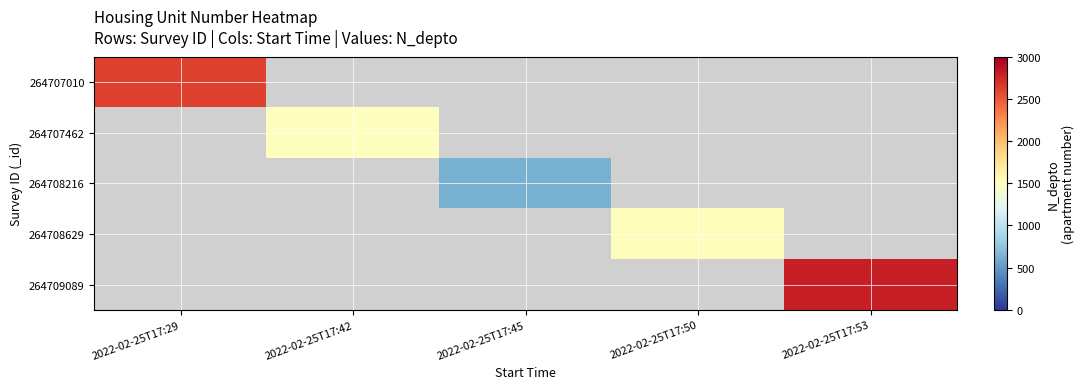

How many series are shown in this chart?

5